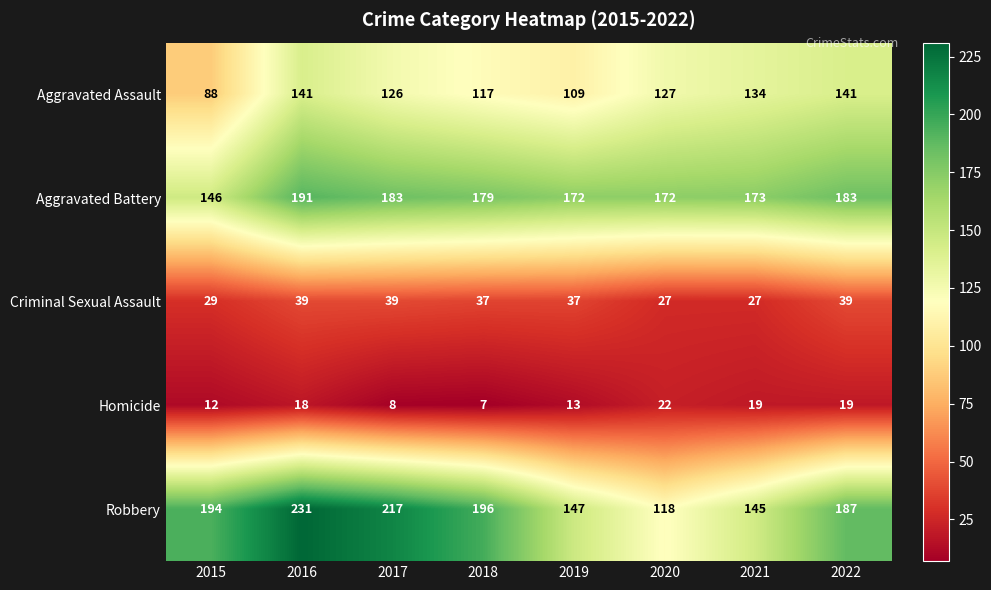

List the series in order of their peak value, lowest first.

Homicide, Criminal Sexual Assault, Aggravated Assault, Aggravated Battery, Robbery